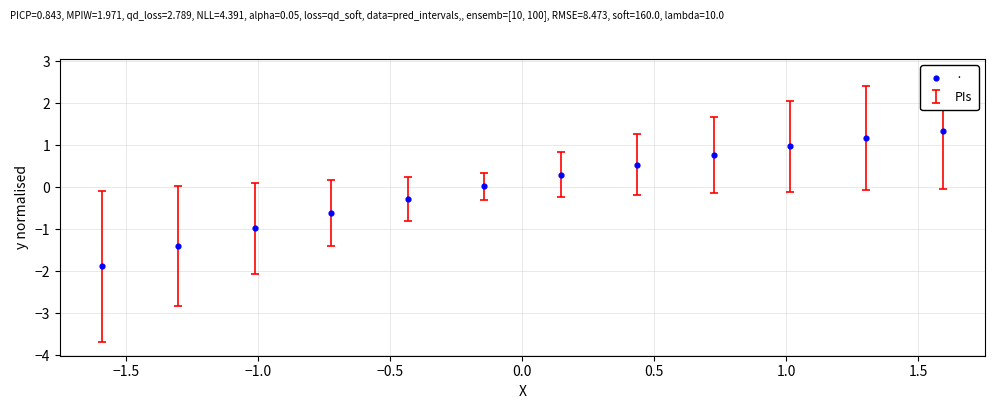

What is the range of X values (max minus min)?

3.2